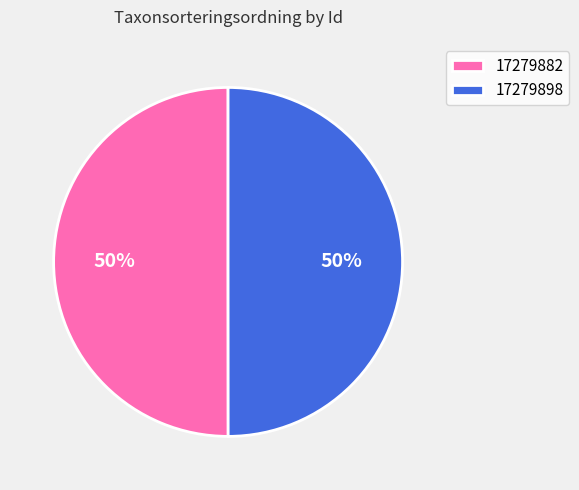

Approximately how many times larger is the value at 17279882 compared to 17279898?

1.0